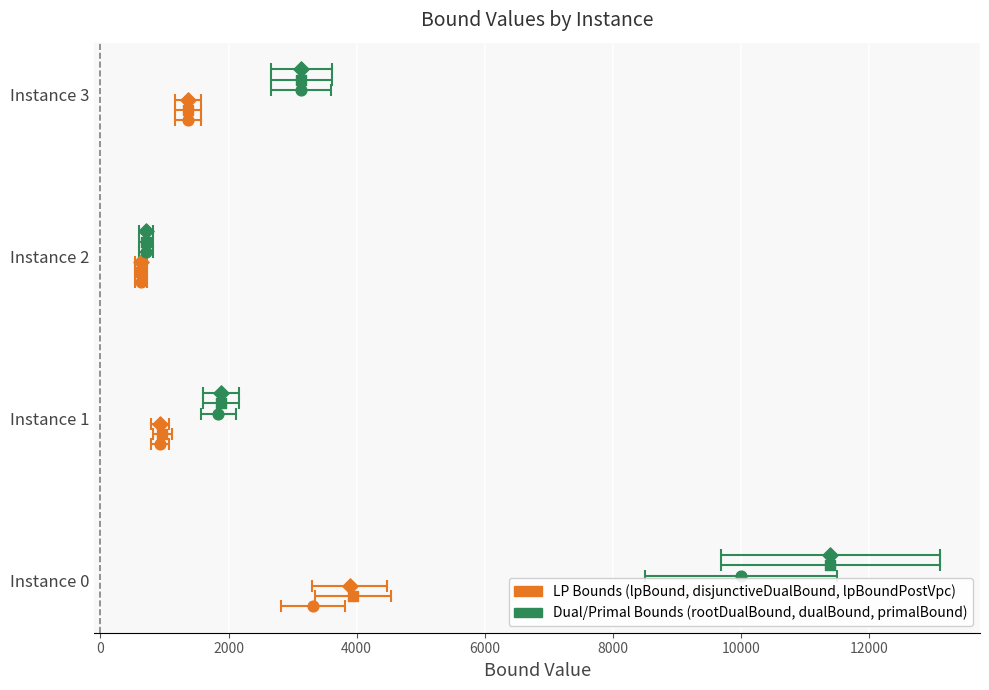

What are all the series names shown in the legend?

lpBound, disjunctiveDualBound, lpBoundPostVpc, rootDualBound, dualBound, primalBound